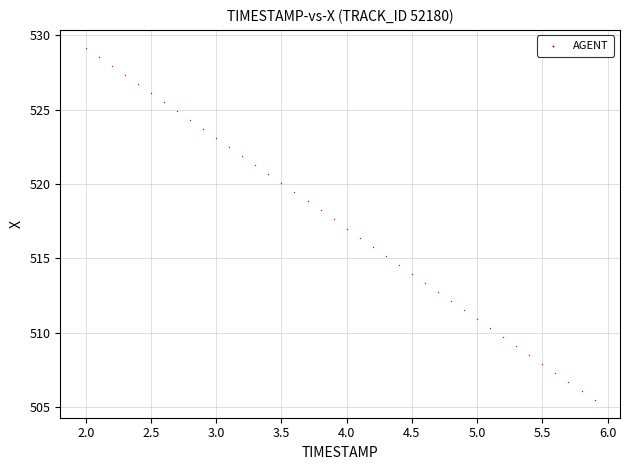

What is the range of Y values (max minus min)?

23.7